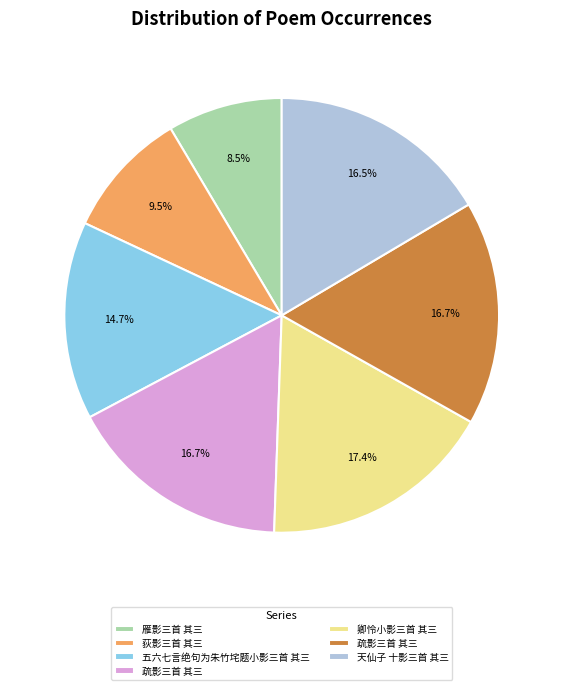

Is there a majority slice in this chart?

No